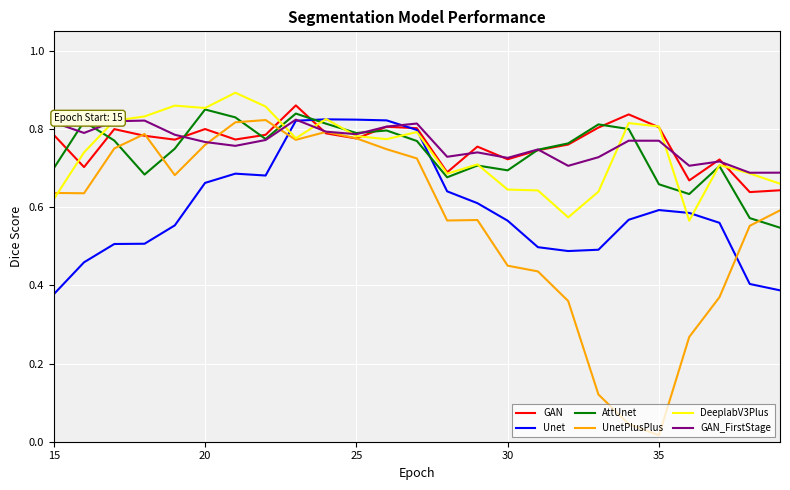

What are all the series names shown in the legend?

GAN, Unet, AttUnet, UnetPlusPlus, DeeplabV3Plus, GAN_FirstStage